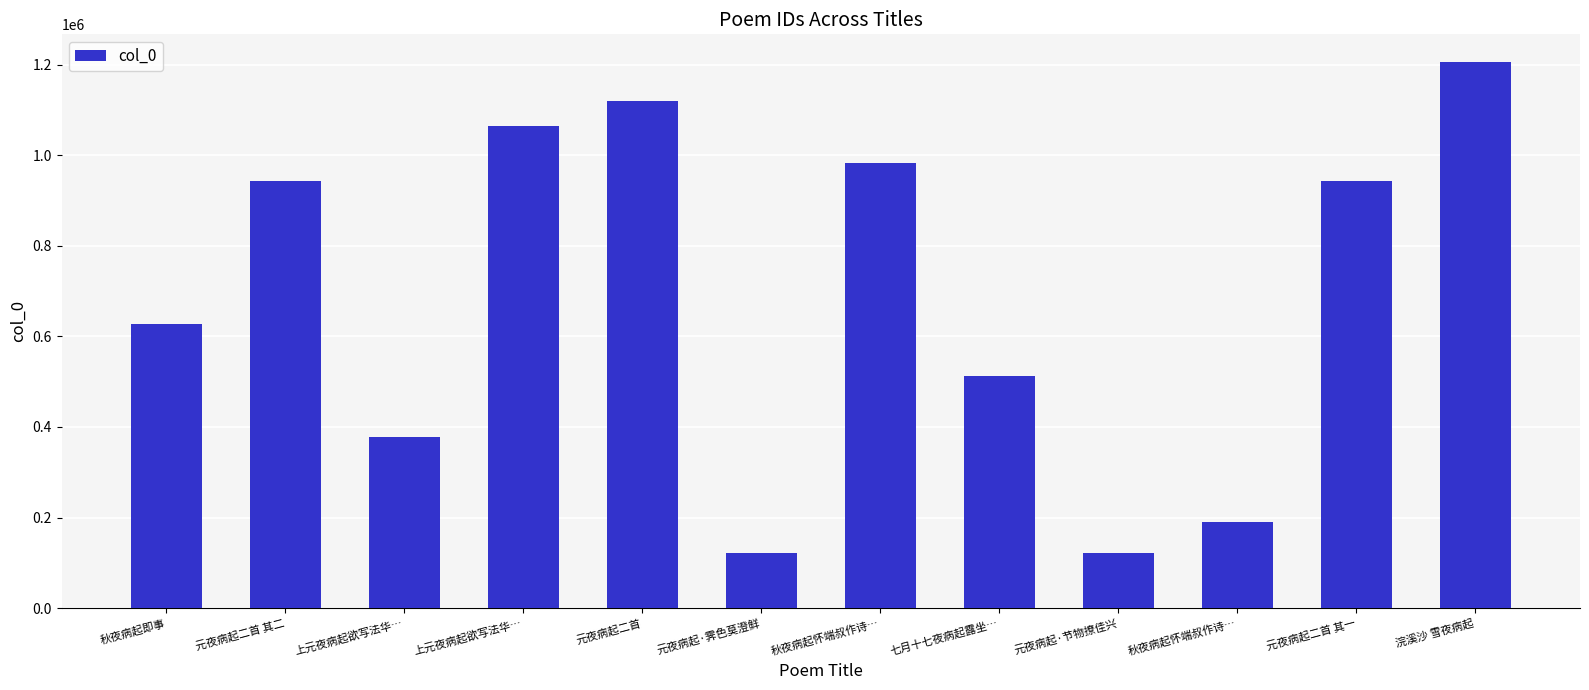

What is the label of the 6th bar from the right?

秋夜病起怀端叔作诗…